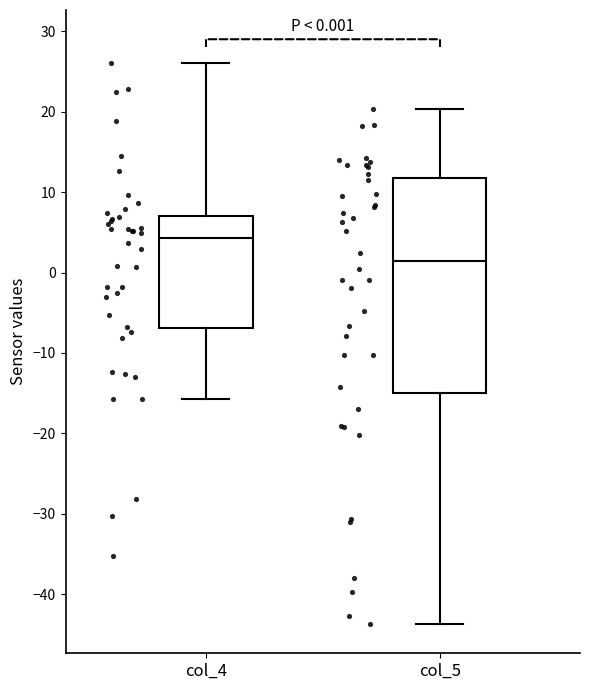

Which box has the highest median line?

col_4